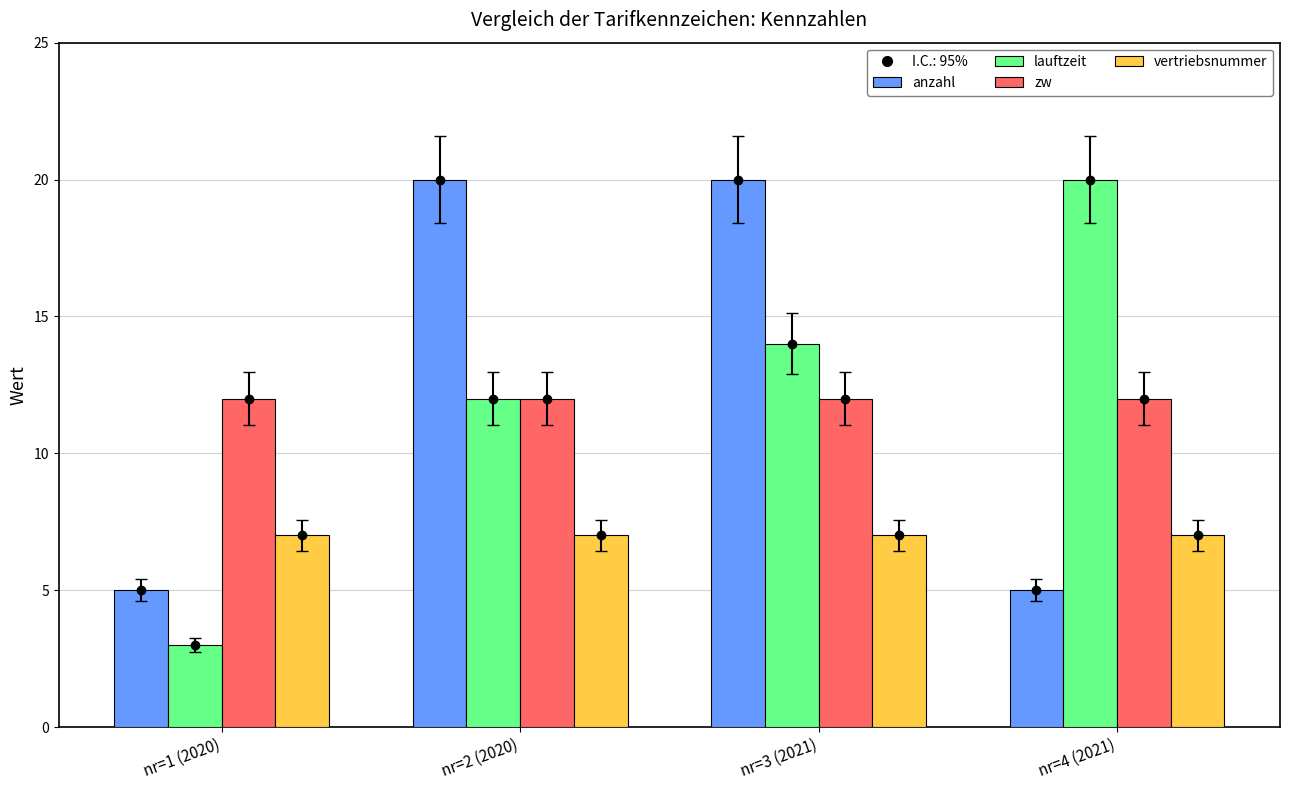

At nr=4 (2021), list the series in order from largest to smallest.

lauftzeit, zw, vertriebsnummer, anzahl